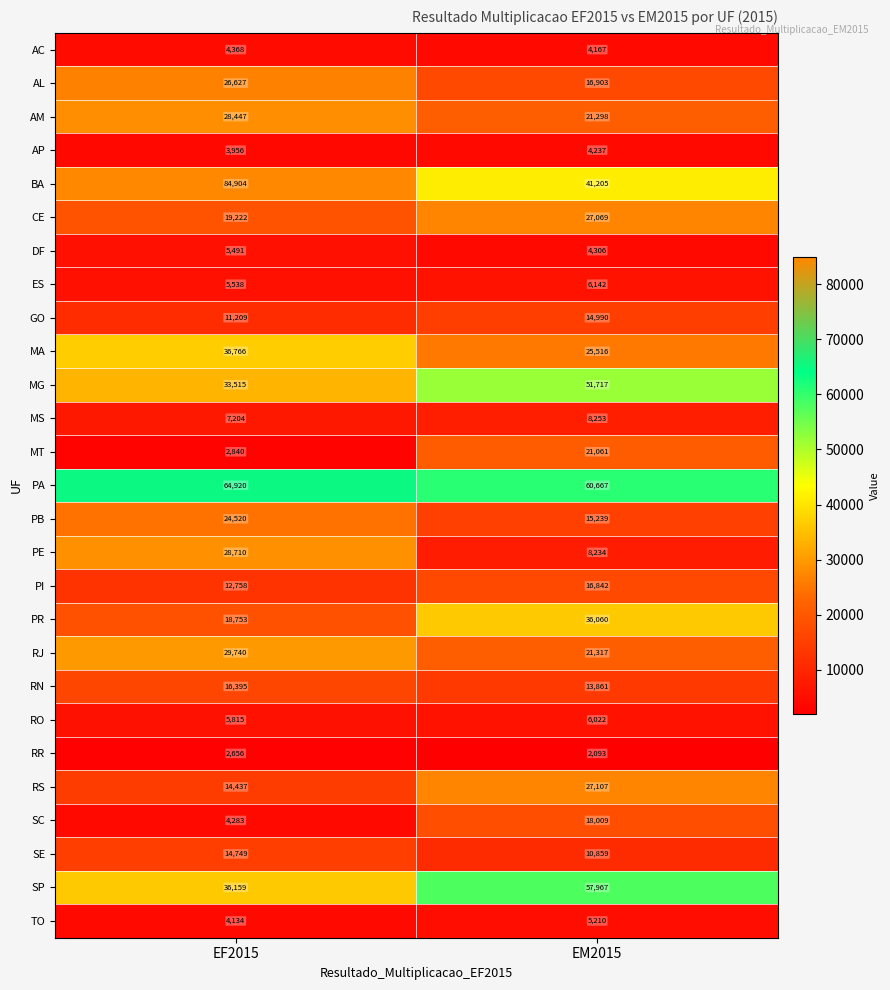

Read the RN value at EF2015, to the nearest 50.

16400